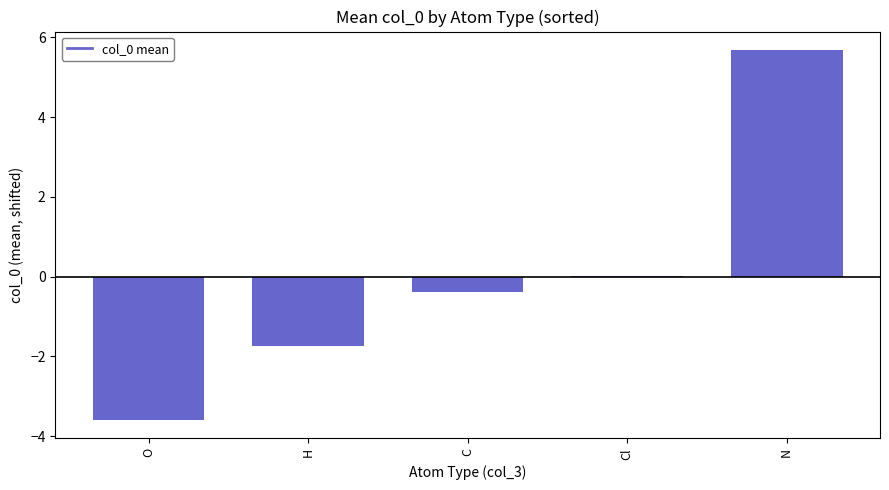

Which category has the highest value across all series?

N